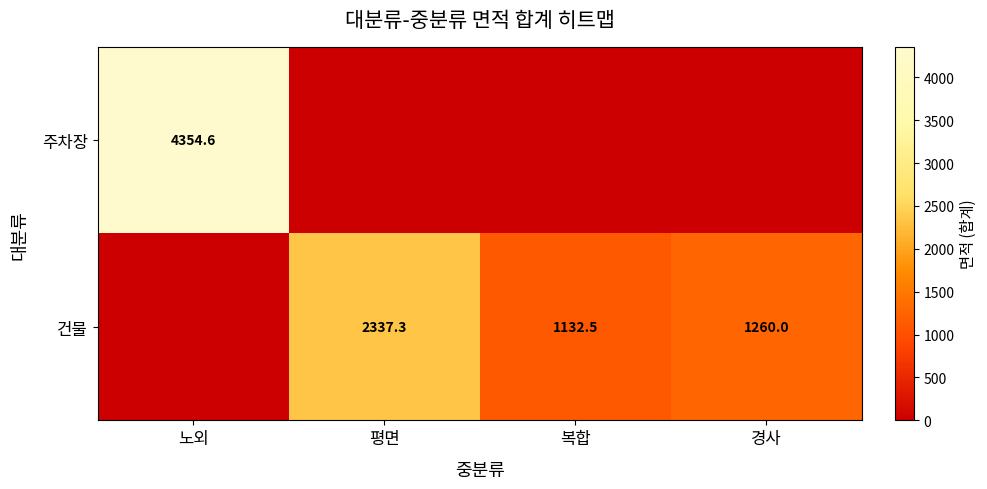

The 건물 series shows 1132.5 at 복합. True or false?

True